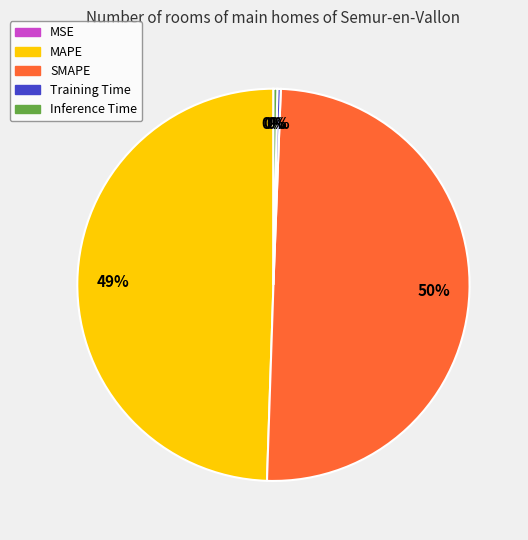

Which slice is the largest?

SMAPE